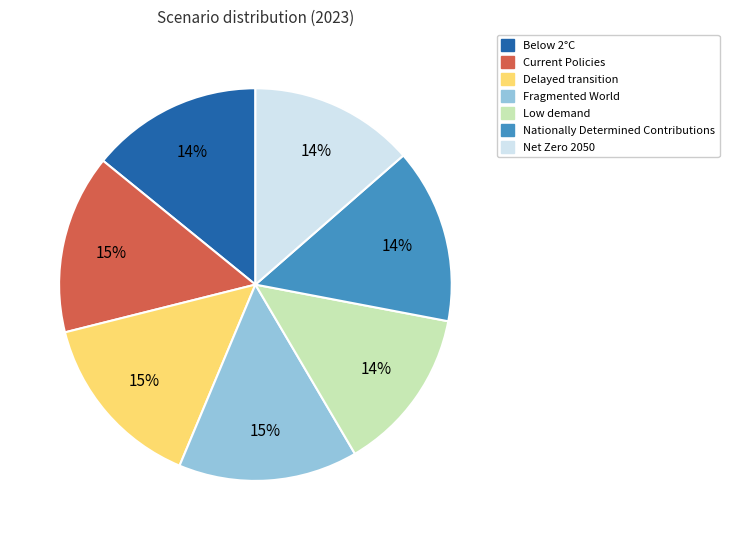

How many segments does this pie chart have?

7